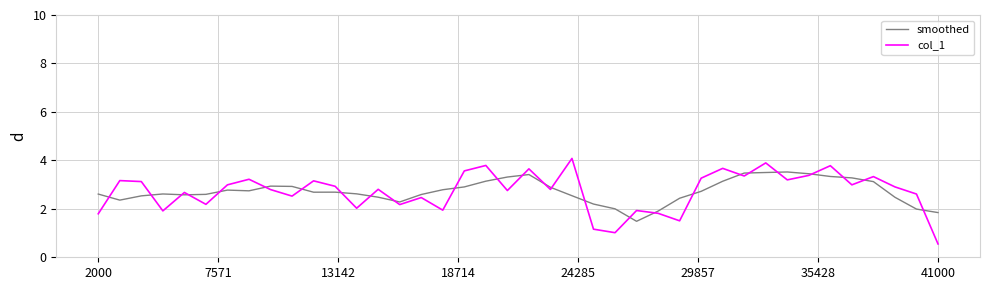

Which series has the widest spread of values?

col_1